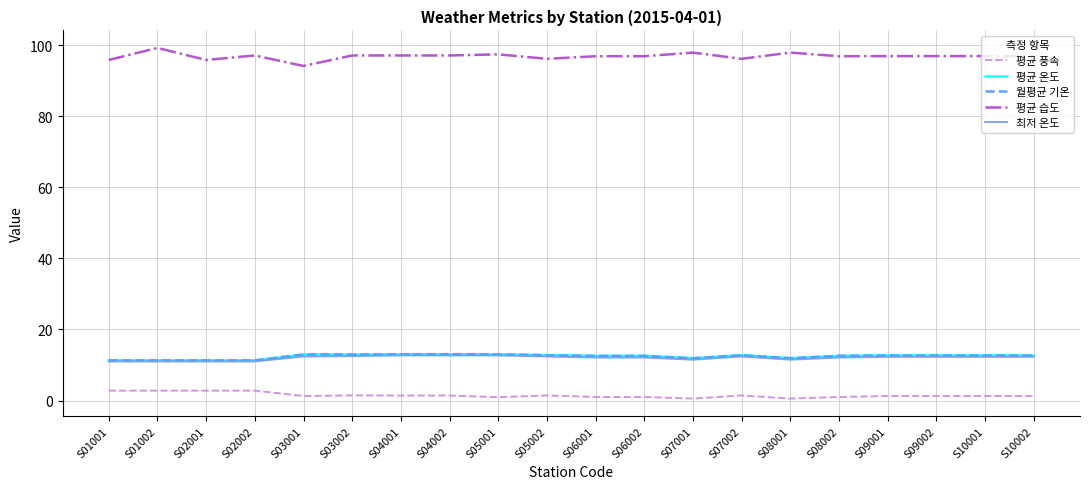

The 평균 습도 series shows 26.7 at S07001. True or false?

False